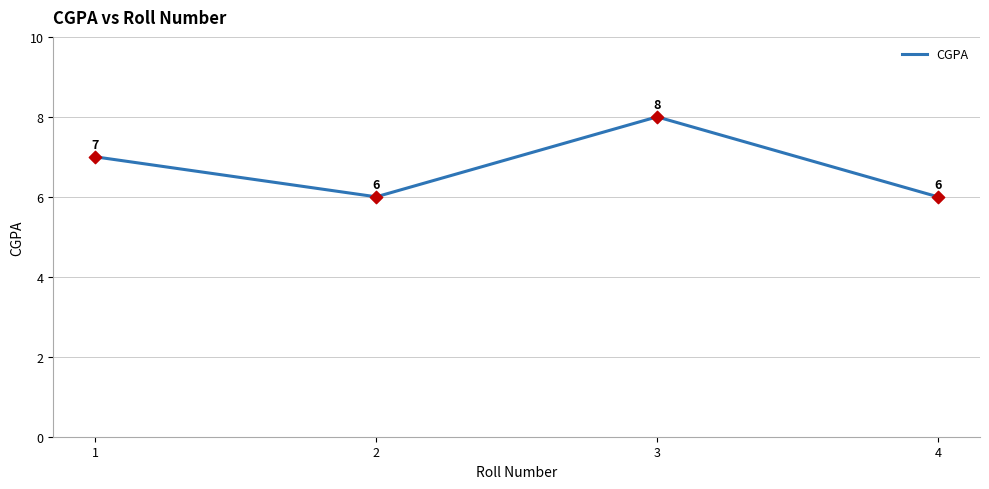

Which has a higher value, 3 or 4?

3